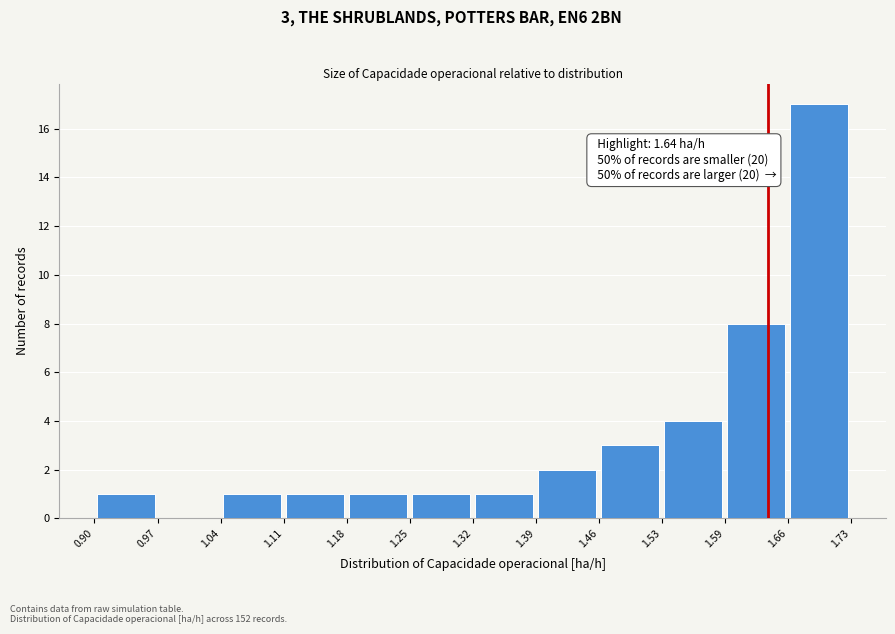

Over which range of the x-axis is the bar tallest?

1.66 to 1.73